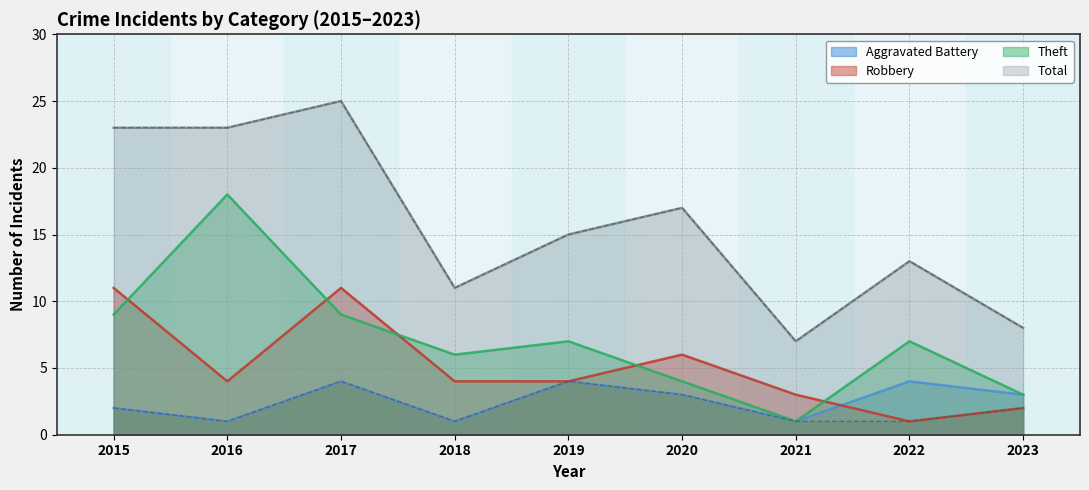

List the series in order of their overall mean, highest first.

Total, Theft, Robbery, Aggravated Battery